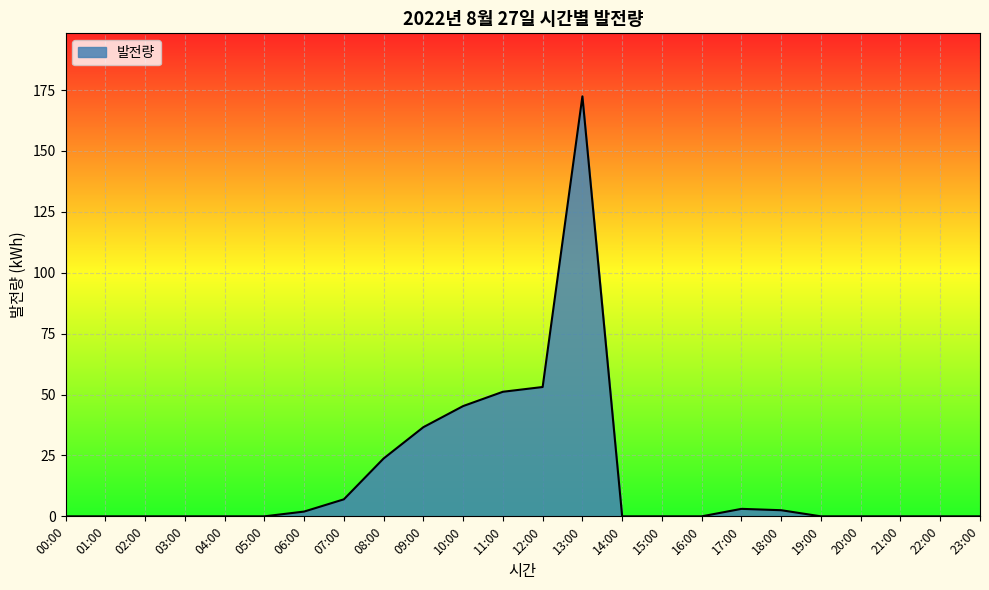

What is the maximum value shown in the chart?

172.4